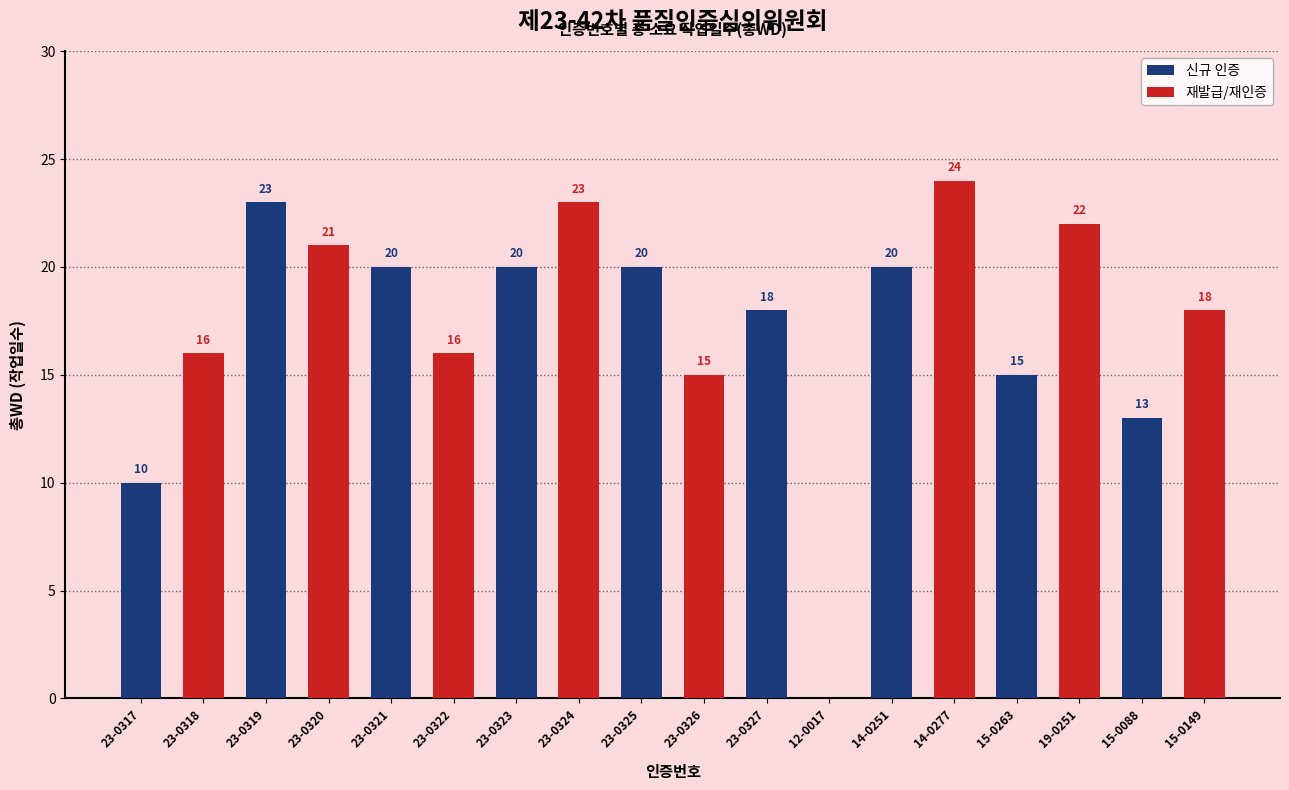

The value of 재발급/재인증 at 23-0317 is 16. True or false?

True